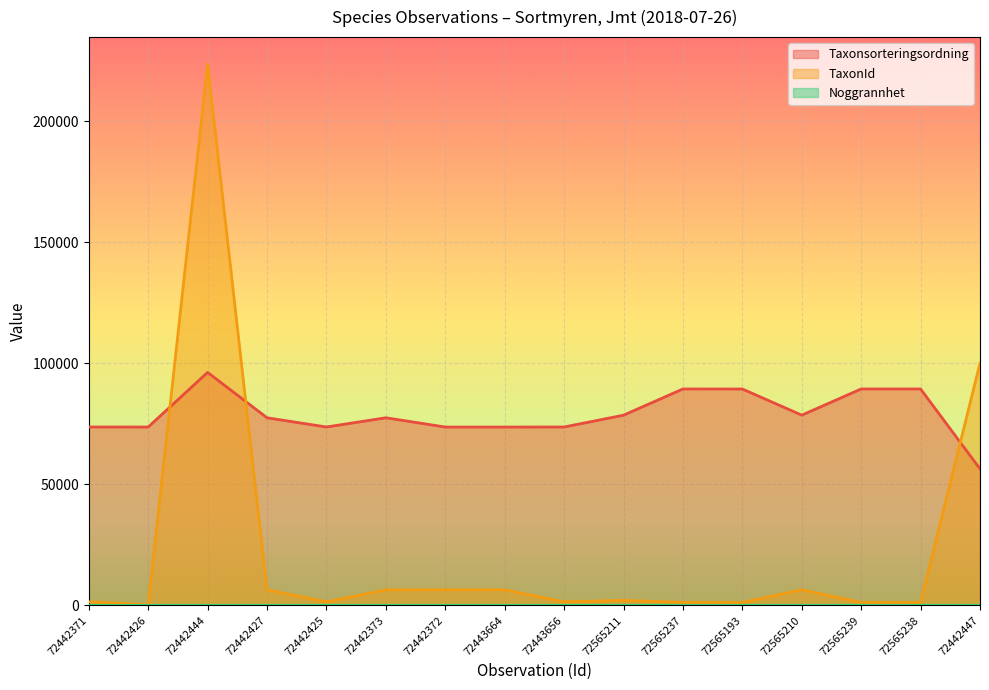

True or false: TaxonId and Noggrannhet cross at least once.

False